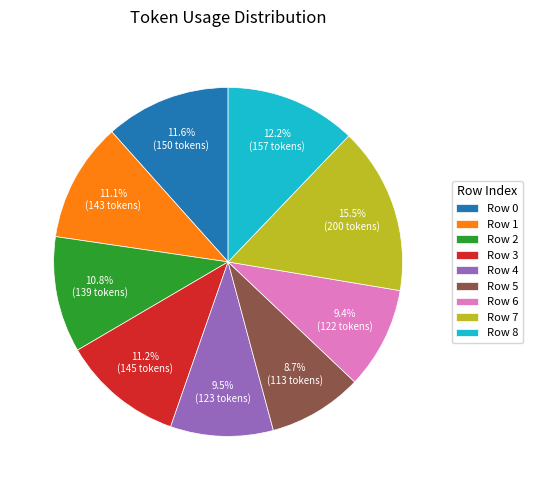

Is the sum of Row 5 and Row 4 greater than half?

No